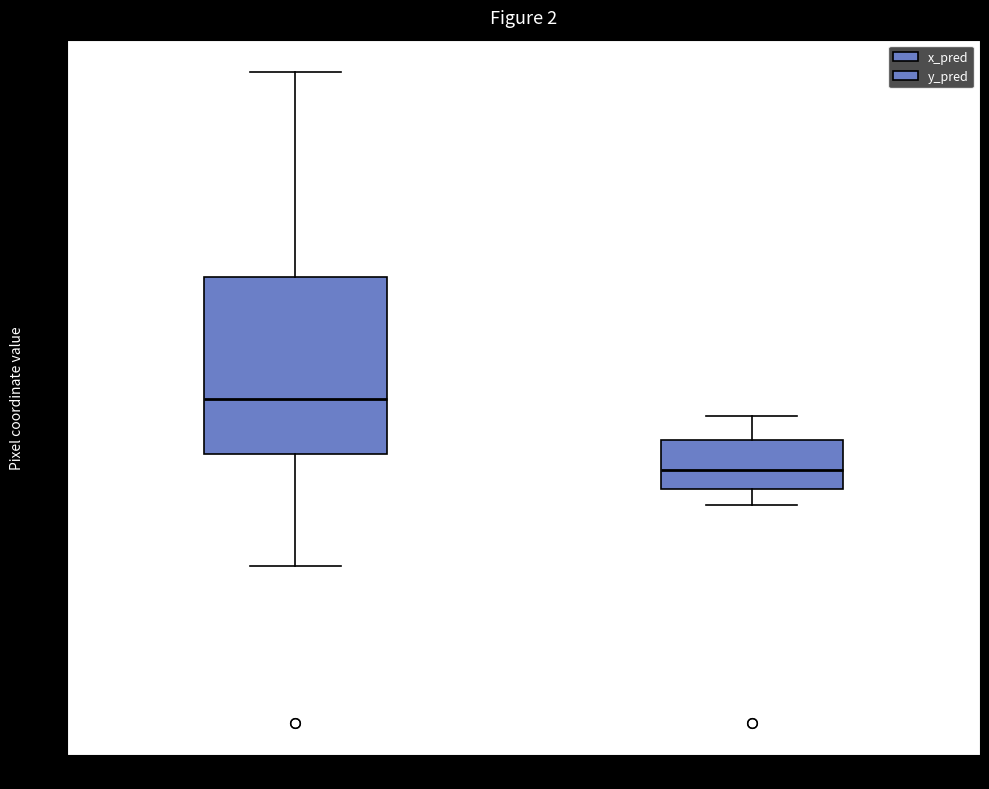

Reading left to right, transcribe this box plot: for each box, give where its median line is, the range the box spans, and where its two whiskers end, as read against the y-axis. The values are not printed on the chart, so give them approximately, as read against the axis.

x_pred: median 780, box 640 to 1060, whiskers 380 to 1540
y_pred: median 600, box 560 to 680, whiskers 520 to 740